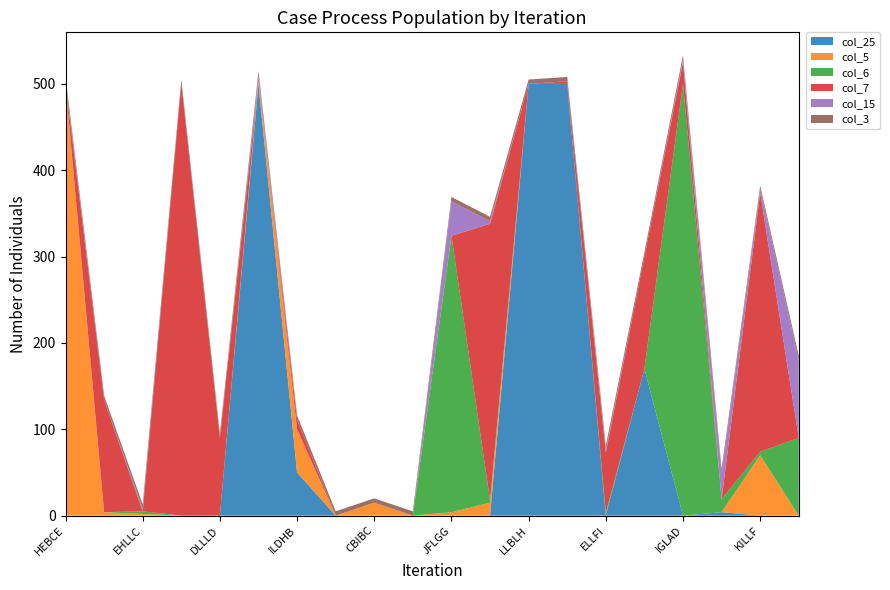

Reading left to right, what are all the values shown in this chart?

col_25: HEBCE=0	BLHLA=0	EHLLC=0	FHLLH=0	DLLLD=0	HHFLL=500	ILDHB=50	LALFL=0	CBIBC=0	GHHEA=0	JFLGG=0	KLLFL=0	LLBLH=500	LLCLL=500	ELLFI=0	CLLLC=170	IGLAD=0	IIEGL=4	KILLF=0	BFAAE=0
col_5: HEBCE=500	BLHLA=4	EHLLC=2	FHLLH=0	DLLLD=0	HHFLL=4	ILDHB=50	LALFL=0	CBIBC=15	GHHEA=0	JFLGG=4	KLLFL=15	LLBLH=0	LLCLL=0	ELLFI=0	CLLLC=0	IGLAD=0	IIEGL=0	KILLF=70	BFAAE=0
col_6: HEBCE=0	BLHLA=0	EHLLC=3	FHLLH=0	DLLLD=0	HHFLL=0	ILDHB=0	LALFL=0	CBIBC=0	GHHEA=0	JFLGG=320	KLLFL=3	LLBLH=0	LLCLL=0	ELLFI=3	CLLLC=0	IGLAD=500	IIEGL=15	KILLF=4	BFAAE=90
col_7: HEBCE=0	BLHLA=130	EHLLC=0	FHLLH=500	DLLLD=90	HHFLL=0	ILDHB=11	LALFL=0	CBIBC=0	GHHEA=0	JFLGG=0	KLLFL=320	LLBLH=0	LLCLL=3	ELLFI=70	CLLLC=130	IGLAD=25	IIEGL=0	KILLF=300	BFAAE=0
col_15: HEBCE=3	BLHLA=0	EHLLC=3	FHLLH=0	DLLLD=0	HHFLL=6	ILDHB=0	LALFL=0	CBIBC=0	GHHEA=0	JFLGG=40	KLLFL=3	LLBLH=0	LLCLL=0	ELLFI=3	CLLLC=0	IGLAD=3	IIEGL=30	KILLF=4	BFAAE=90
col_3: HEBCE=5	BLHLA=5	EHLLC=5	FHLLH=5	DLLLD=5	HHFLL=5	ILDHB=5	LALFL=5	CBIBC=5	GHHEA=5	JFLGG=5	KLLFL=5	LLBLH=5	LLCLL=5	ELLFI=5	CLLLC=5	IGLAD=5	IIEGL=5	KILLF=4	BFAAE=5